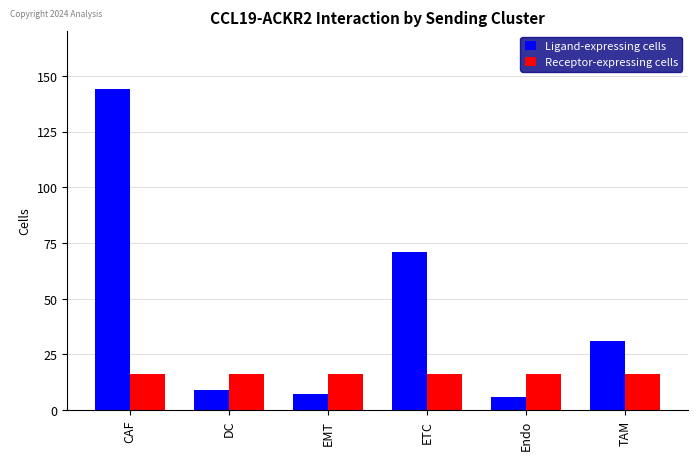

List the series in order of their overall mean, highest first.

Ligand-expressing cells, Receptor-expressing cells